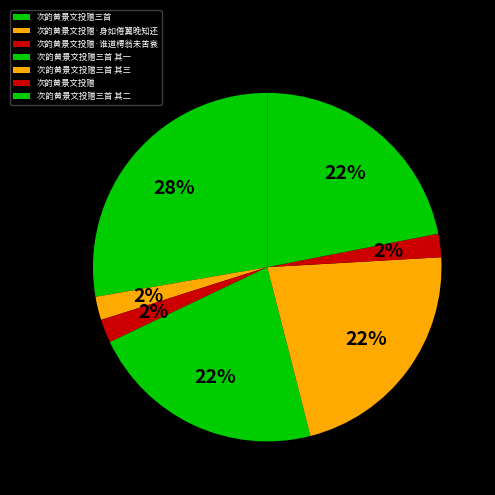

Does any single category account for the majority?

No